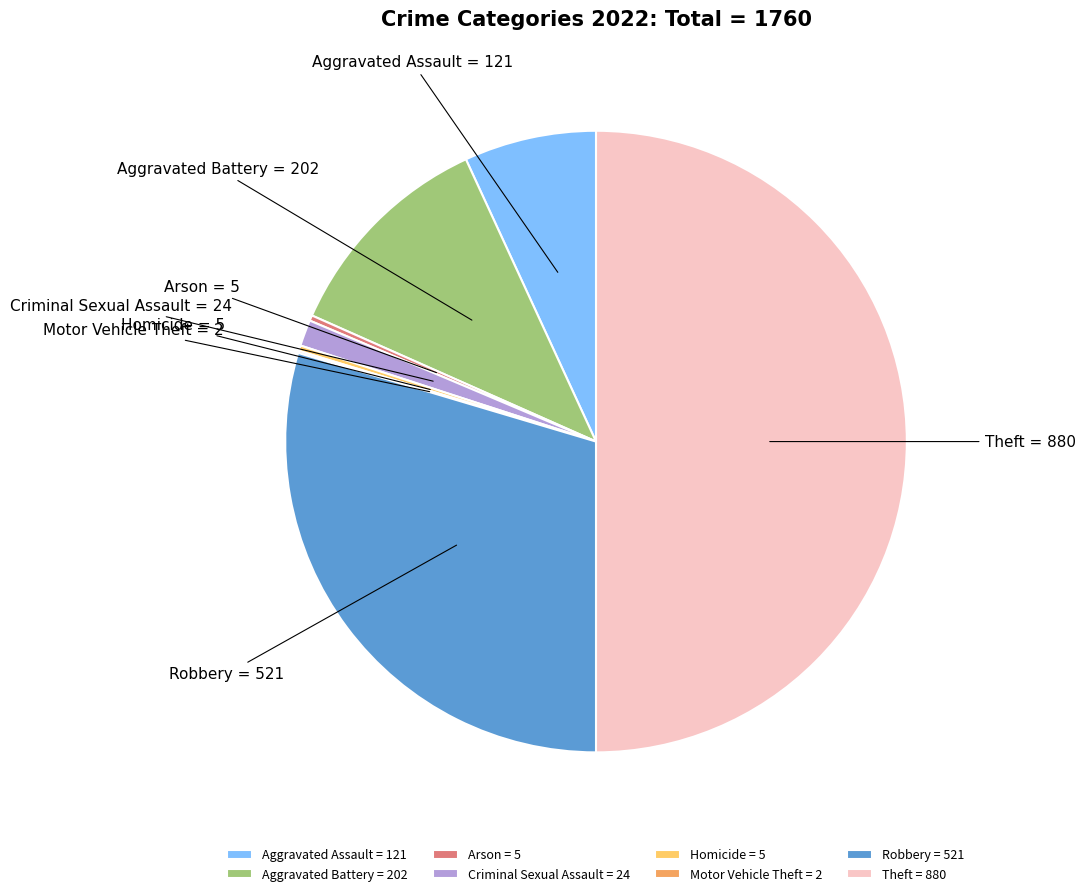

True or false: Homicide accounts for 0% of the total.

True